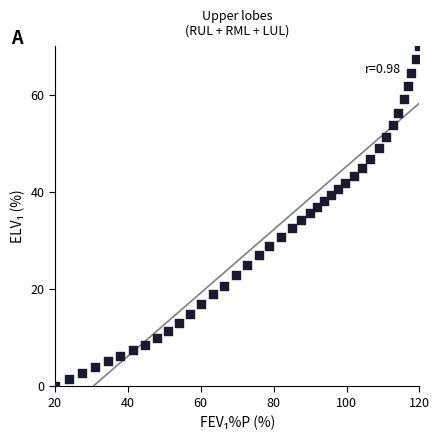

What is the range of X values (max minus min)?

100.0